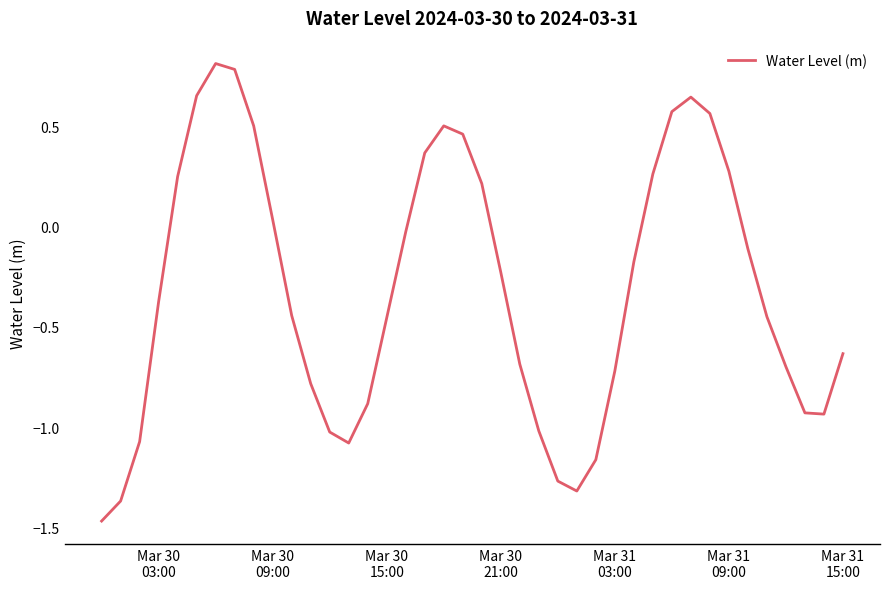

What is the difference between the maximum and minimum values?

2.3